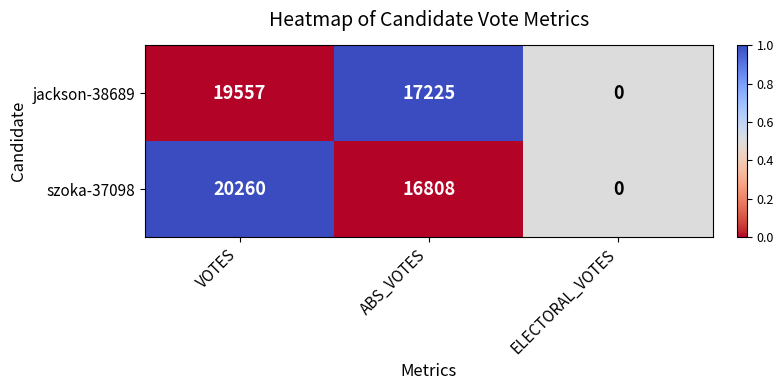

Reading left to right, transcribe all the data shown in this chart.

jackson-38689: VOTES=19557	ABS_VOTES=17225	ELECTORAL_VOTES=0
szoka-37098: VOTES=20260	ABS_VOTES=16808	ELECTORAL_VOTES=0